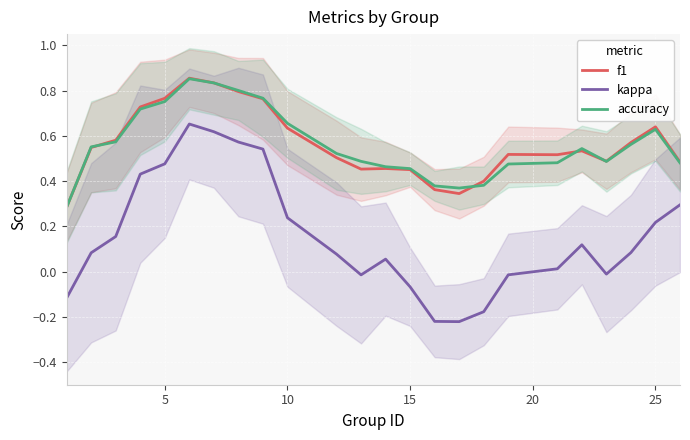

What is the highest value of the kappa series?

0.7